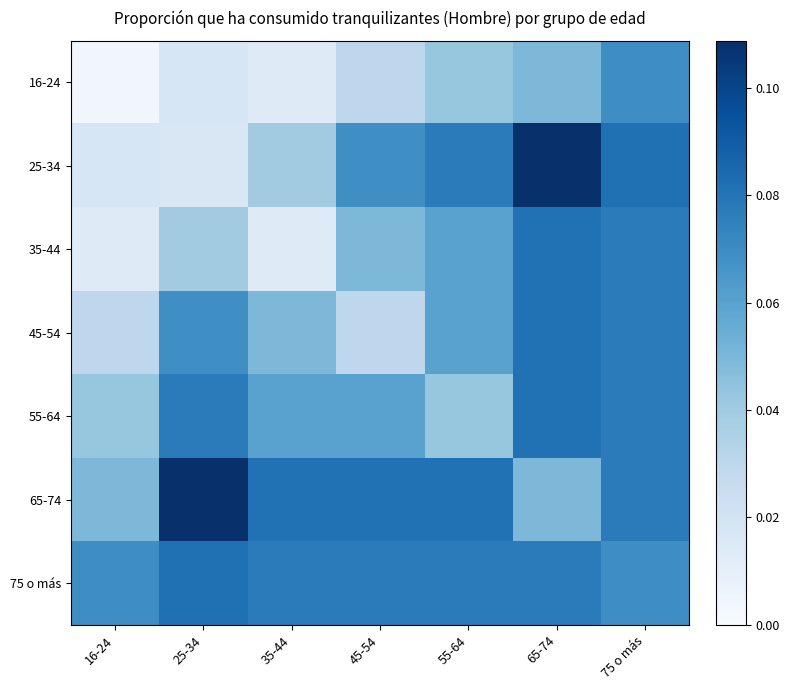

Reading right to left, list all the values displayed in this chart.

16-24: 75 o más=0.1	65-74=0.0	55-64=0.0	45-54=0.0	35-44=0.0	25-34=0.0	16-24=0.0
25-34: 75 o más=0.1	65-74=0.1	55-64=0.1	45-54=0.1	35-44=0.0	25-34=0.0	16-24=0.0
35-44: 75 o más=0.1	65-74=0.1	55-64=0.1	45-54=0.0	35-44=0.0	25-34=0.0	16-24=0.0
45-54: 75 o más=0.1	65-74=0.1	55-64=0.1	45-54=0.0	35-44=0.0	25-34=0.1	16-24=0.0
55-64: 75 o más=0.1	65-74=0.1	55-64=0.0	45-54=0.1	35-44=0.1	25-34=0.1	16-24=0.0
65-74: 75 o más=0.1	65-74=0.0	55-64=0.1	45-54=0.1	35-44=0.1	25-34=0.1	16-24=0.0
75 o más: 75 o más=0.1	65-74=0.1	55-64=0.1	45-54=0.1	35-44=0.1	25-34=0.1	16-24=0.1